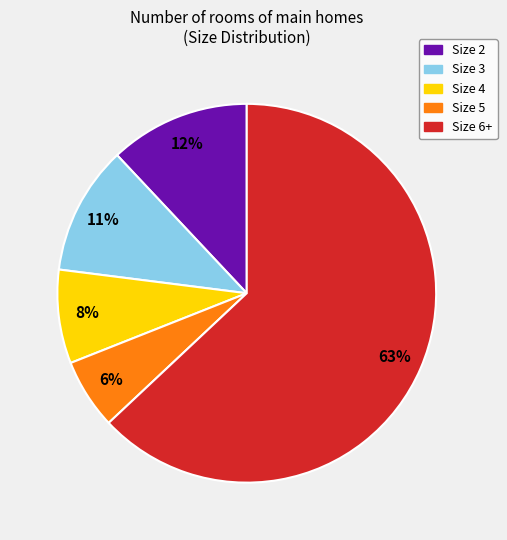

Is there a majority slice in this chart?

Yes